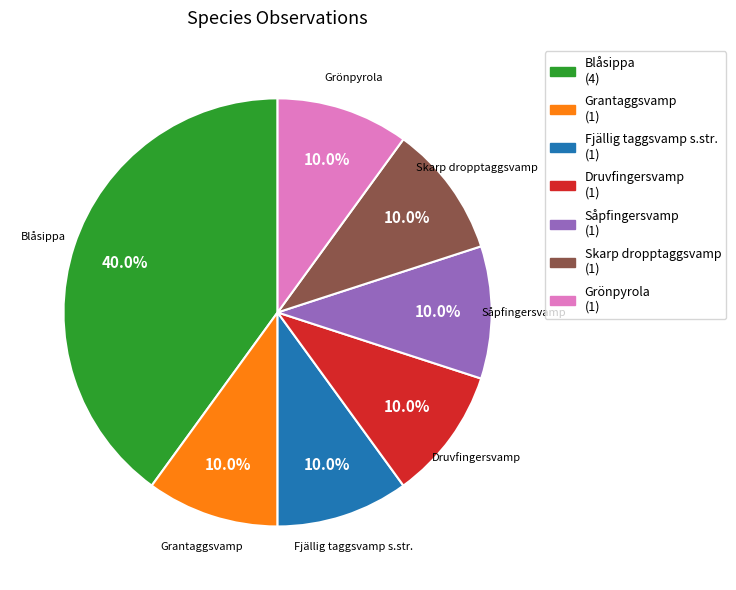

What is the largest slice in the pie chart?

Blåsippa